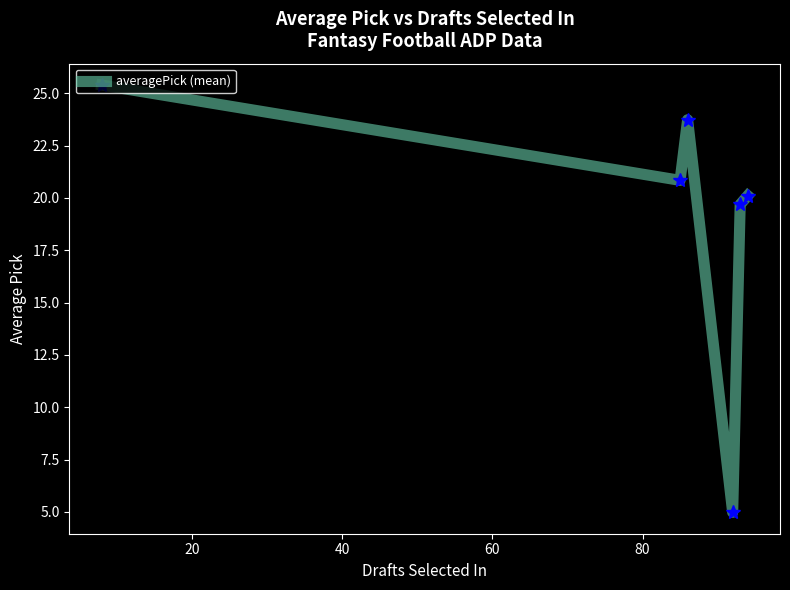

What is the minimum value shown in the chart?

5.0